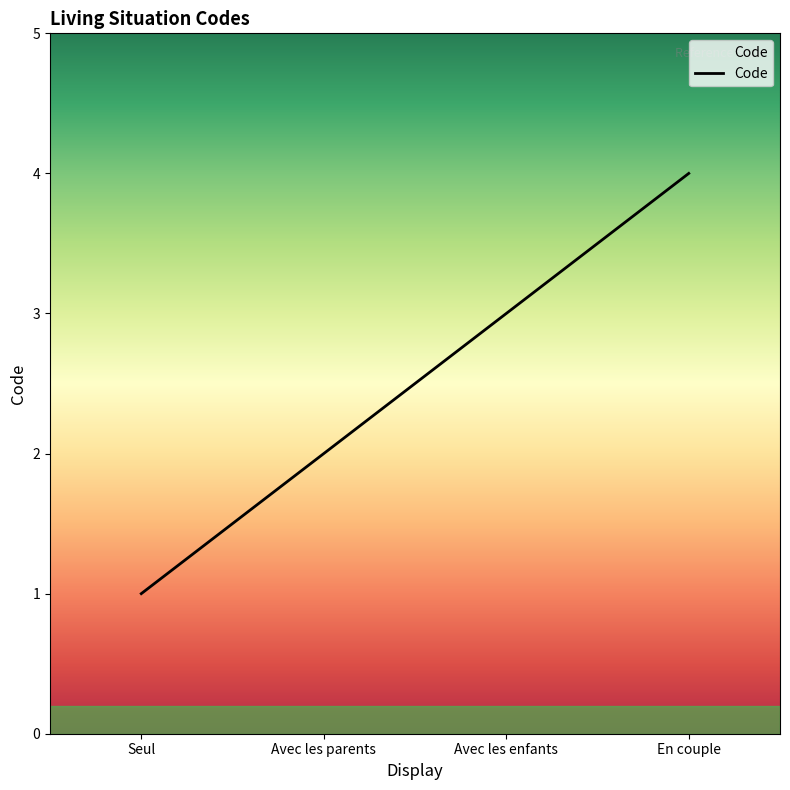

Which has a higher value, Avec les parents or Seul?

Avec les parents